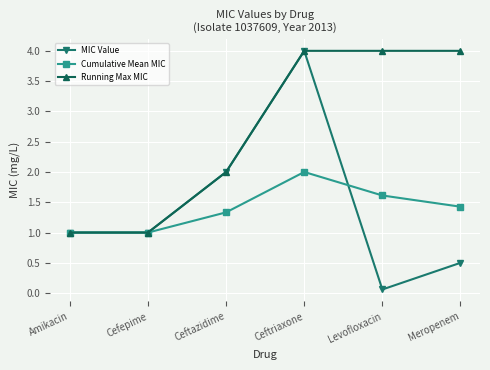

What are all the series names shown in the legend?

MIC Value, Cumulative Mean MIC, Running Max MIC